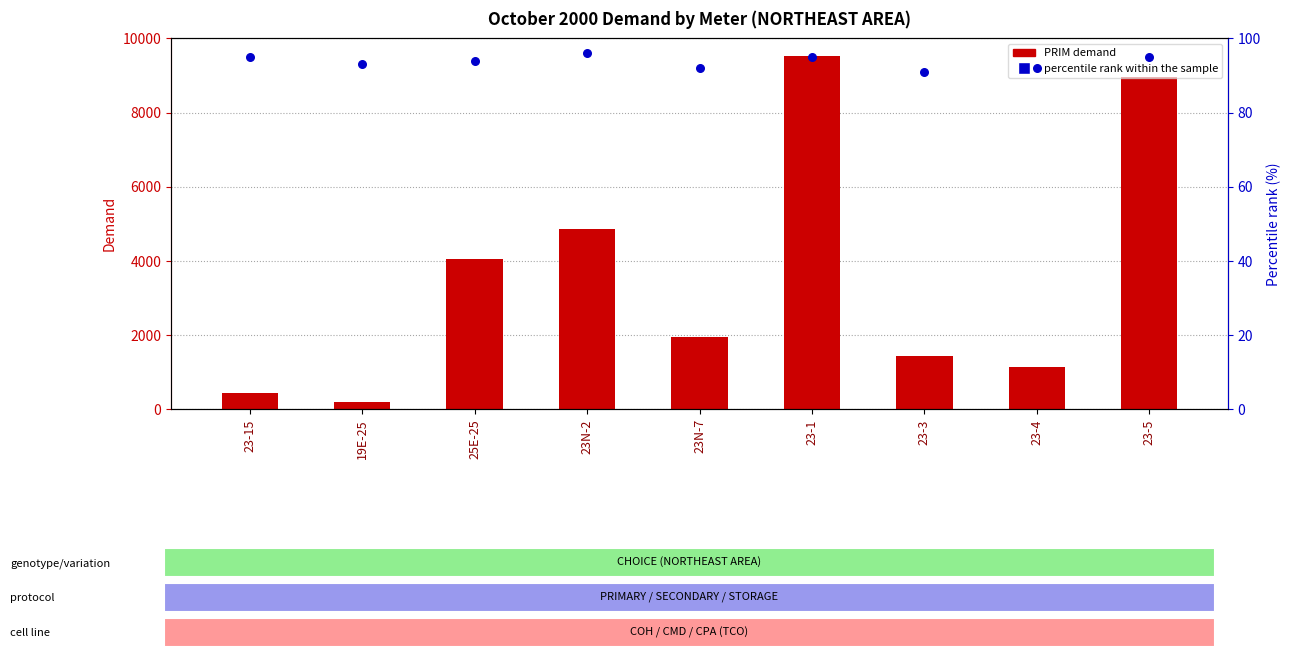

What are all the series names shown in the legend?

PRIM demand, percentile rank within the sample